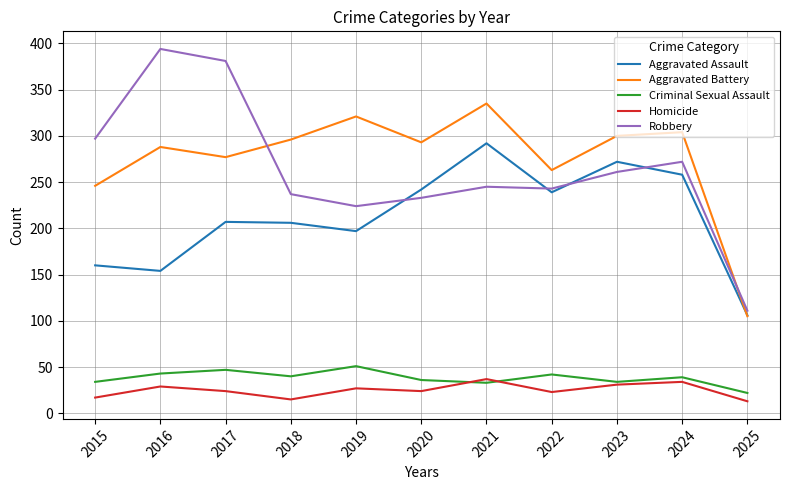

At which label does Criminal Sexual Assault first exceed 39?

2016